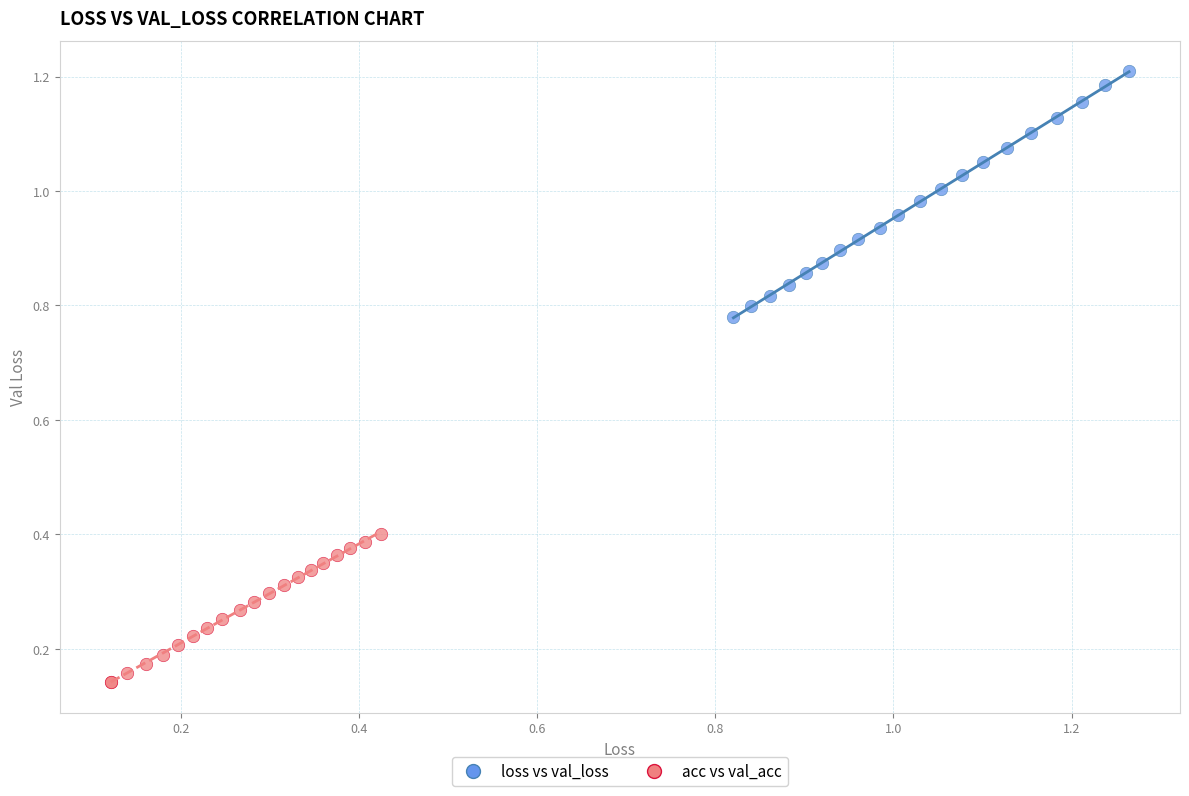

What are all the series names shown in the legend?

loss vs val_loss, acc vs val_acc